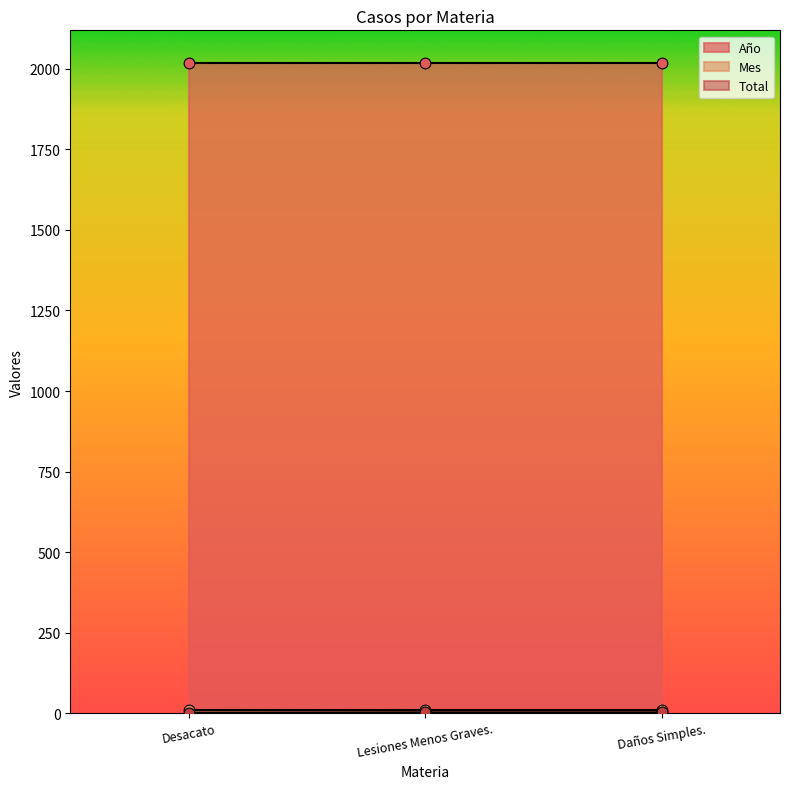

Which series contains the highest Y value?

Año